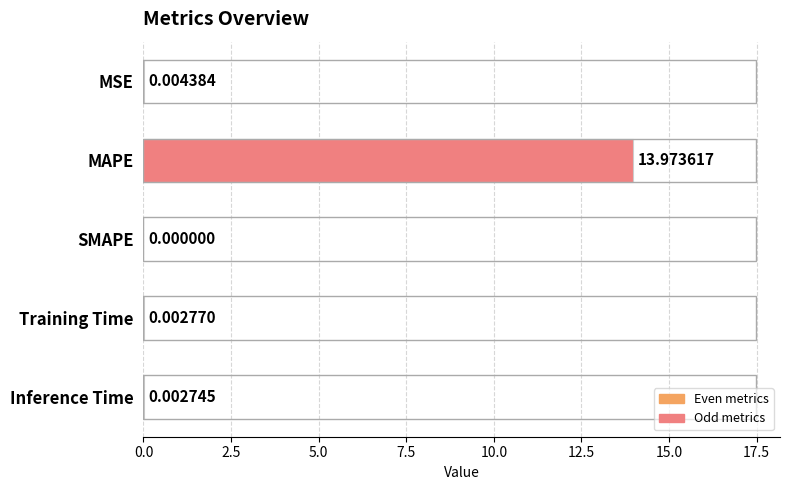

What is the sum of the values at Training Time and MAPE?

14.0